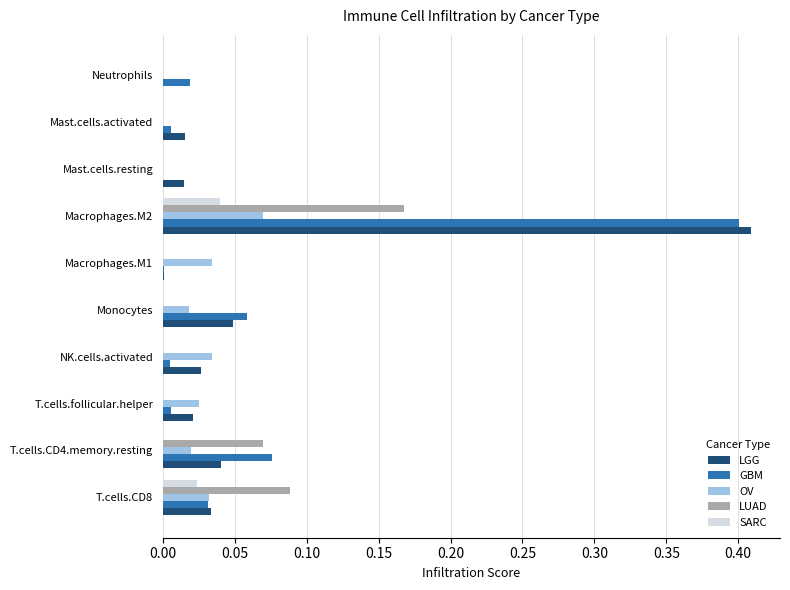

How many series are shown in this chart?

5